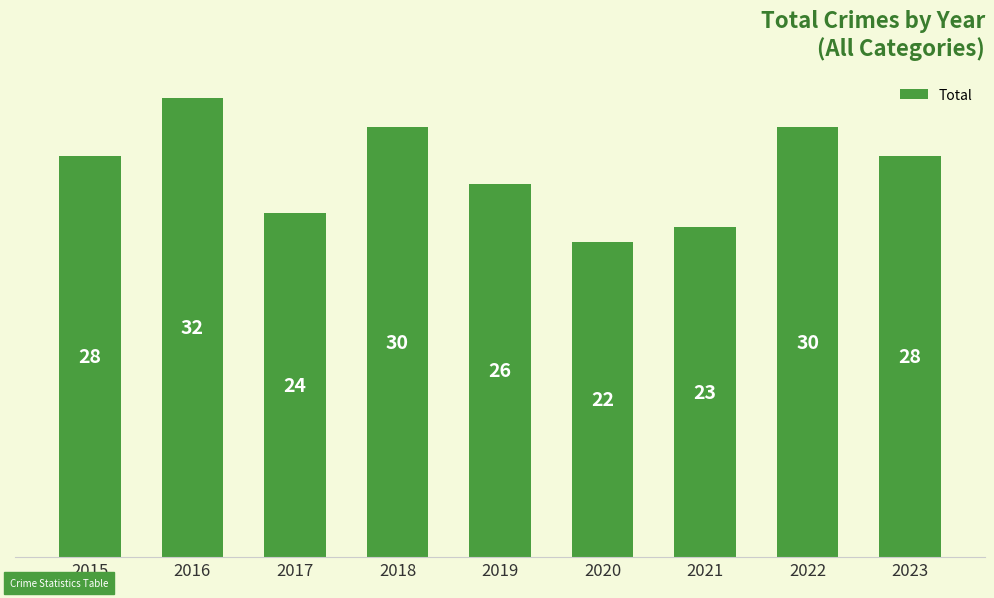

Which label corresponds to the smallest value in the chart?

2020